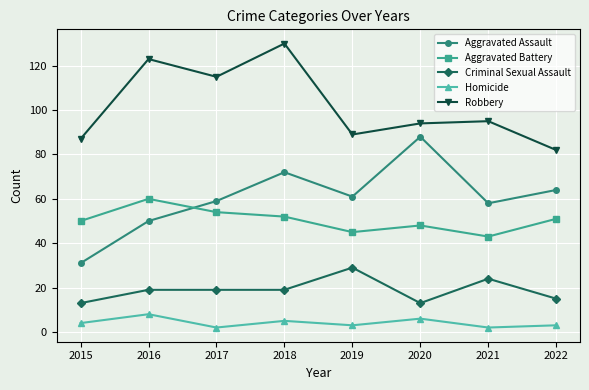

Rank the series by their maximum value, from lowest to highest.

Homicide, Criminal Sexual Assault, Aggravated Battery, Aggravated Assault, Robbery